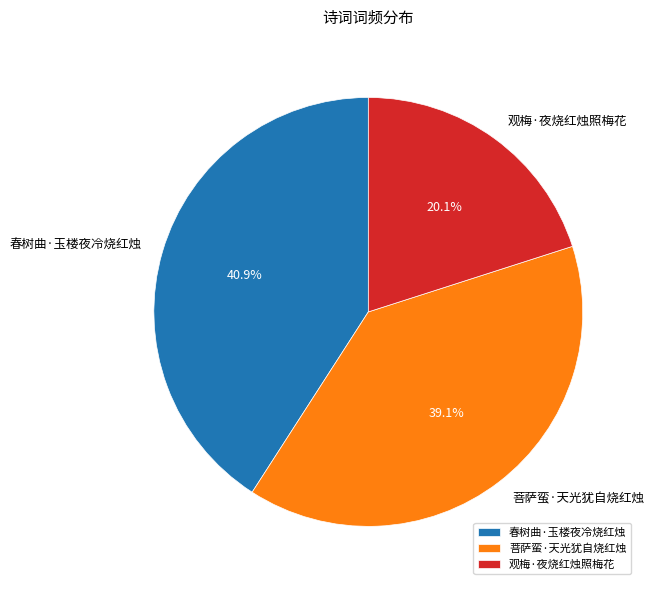

How many slices are in this pie chart?

3